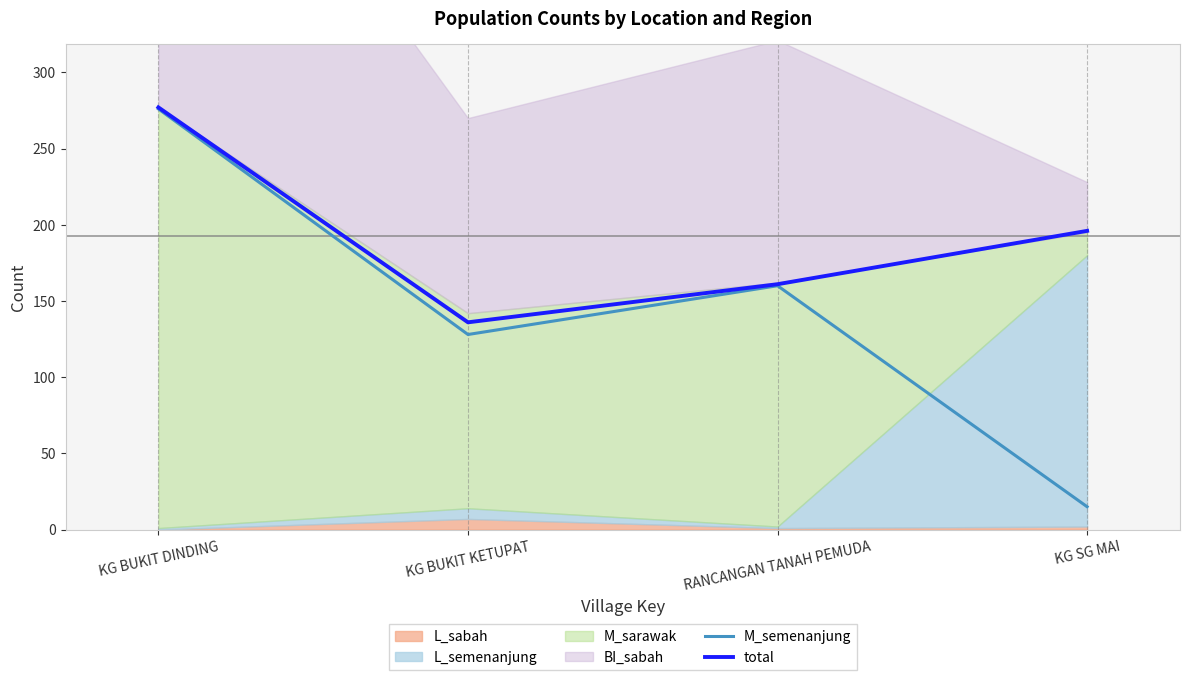

At which category does the chart reach its peak across all series?

KG BUKIT DINDING